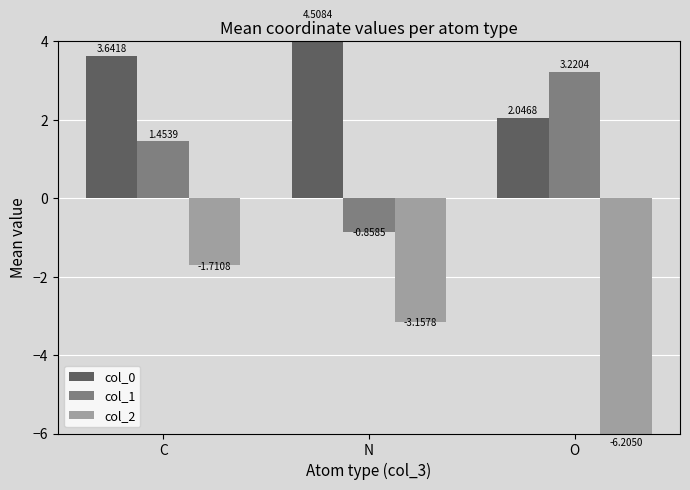

Which series has the largest total across all categories?

col_0